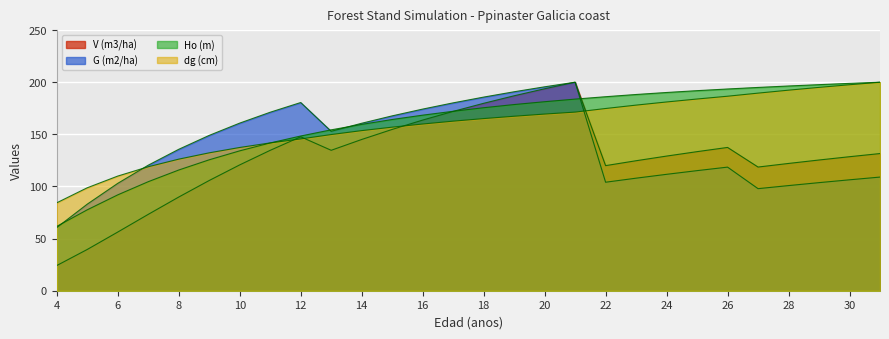

After their last crossing, which series has the higher values: dg (cm) or G (m2/ha)?

dg (cm)